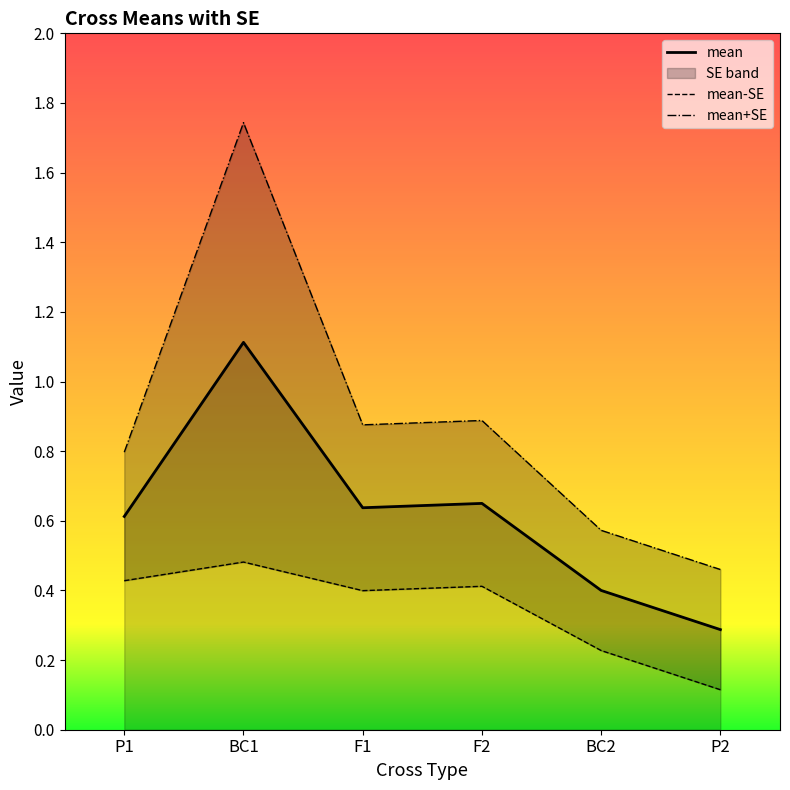

Does the chart display data point markers on the line(s)?

No